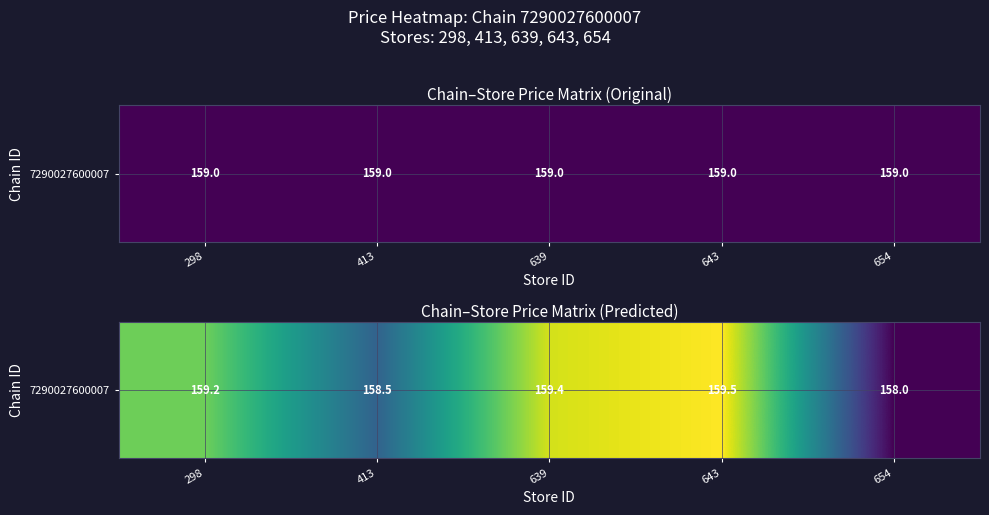

True or false: the data shows 54.9 at 643.

False